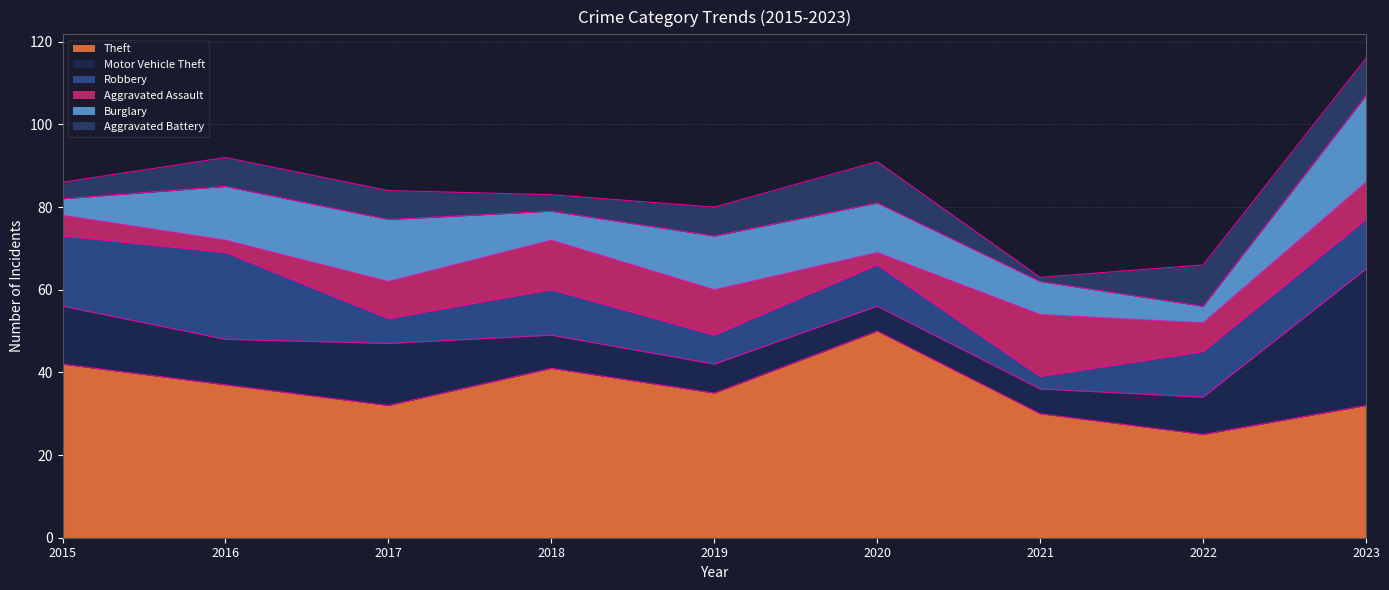

Which category has the highest value in the Theft series?

2020